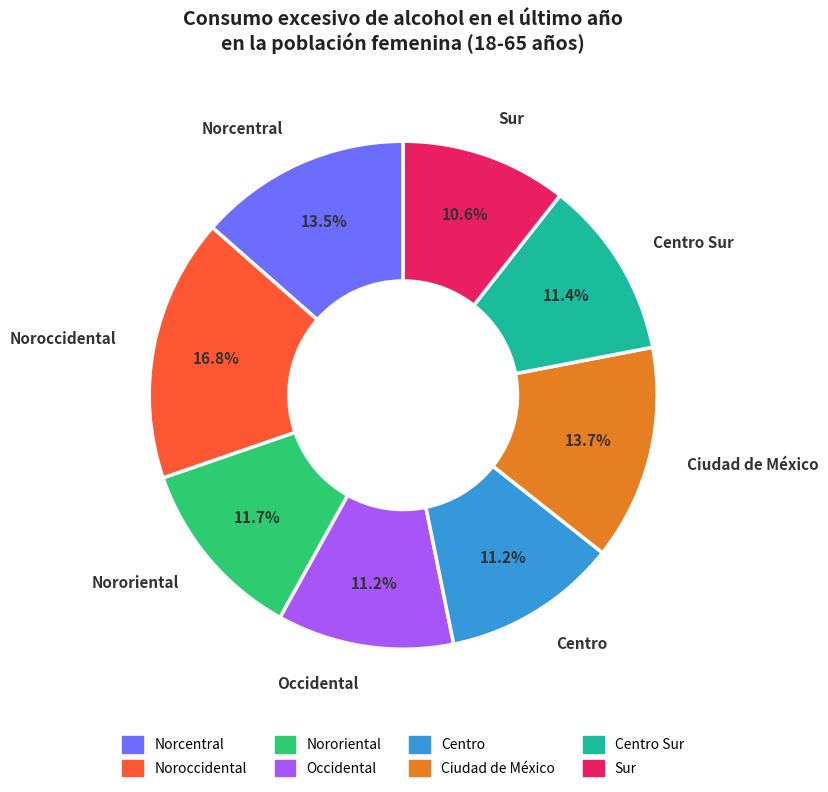

To the nearest percent, what is the average slice percentage?

12%